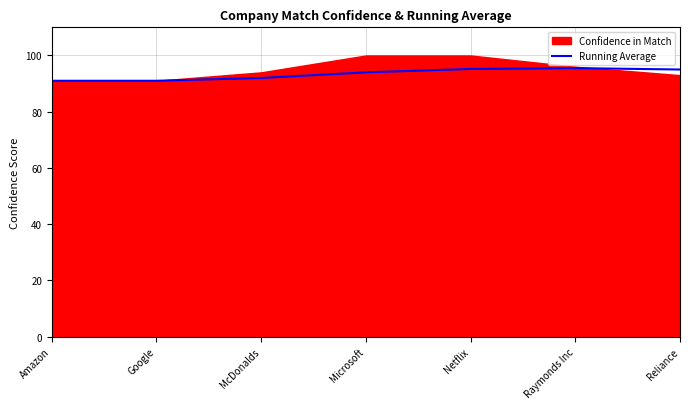

What is the approximate value of Running Average at McDonalds?

92.0